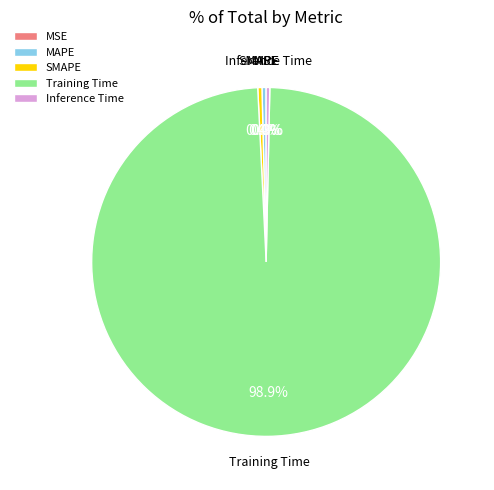

What is the largest slice in the pie chart?

Training Time